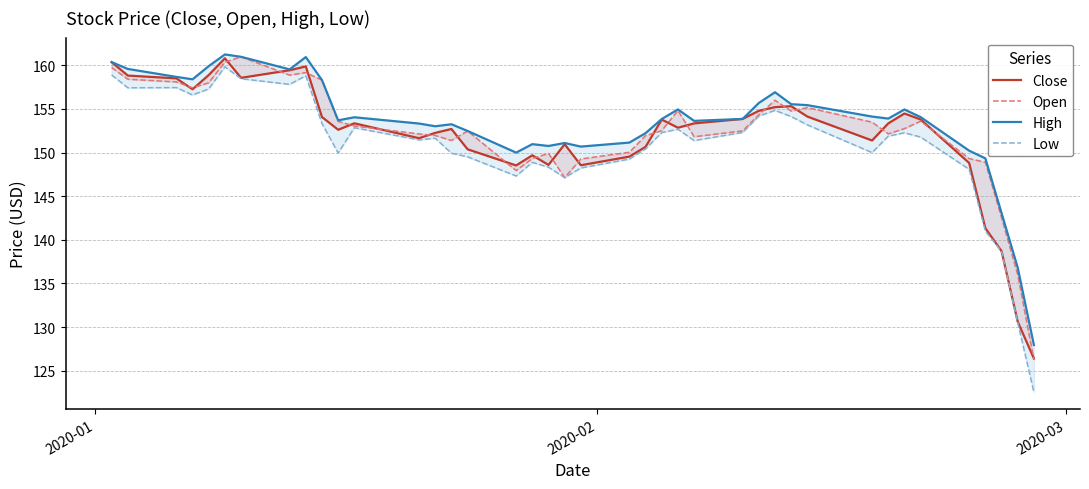

What is the value of the Close point at the 1st from the left?

160.4